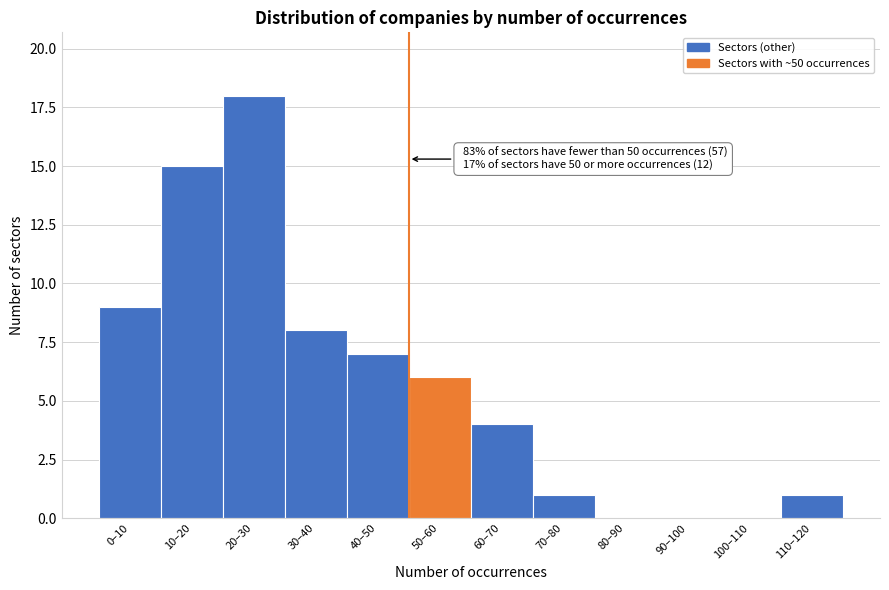

Reading left to right, extract all data points from this chart.

0–10=9	10–20=15	20–30=18	30–40=8	40–50=7	50–60=6	60–70=4	70–80=1	80–90=0	90–100=0	100–110=0	110–120=1